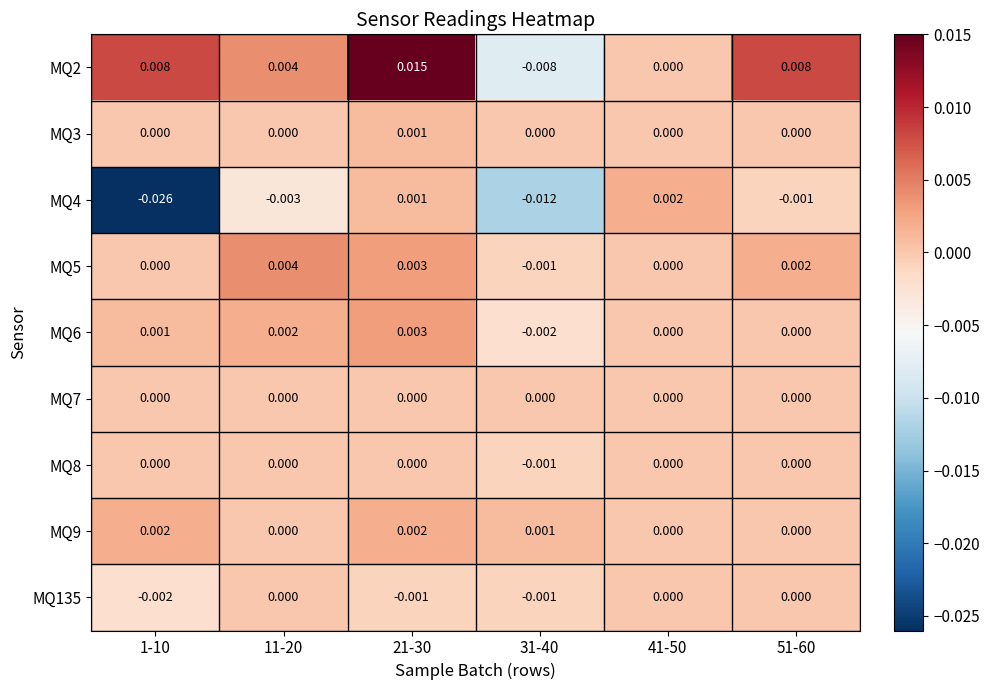

Is the value of MQ5 at 1-10 greater than the value of MQ6 at 11-20?

No